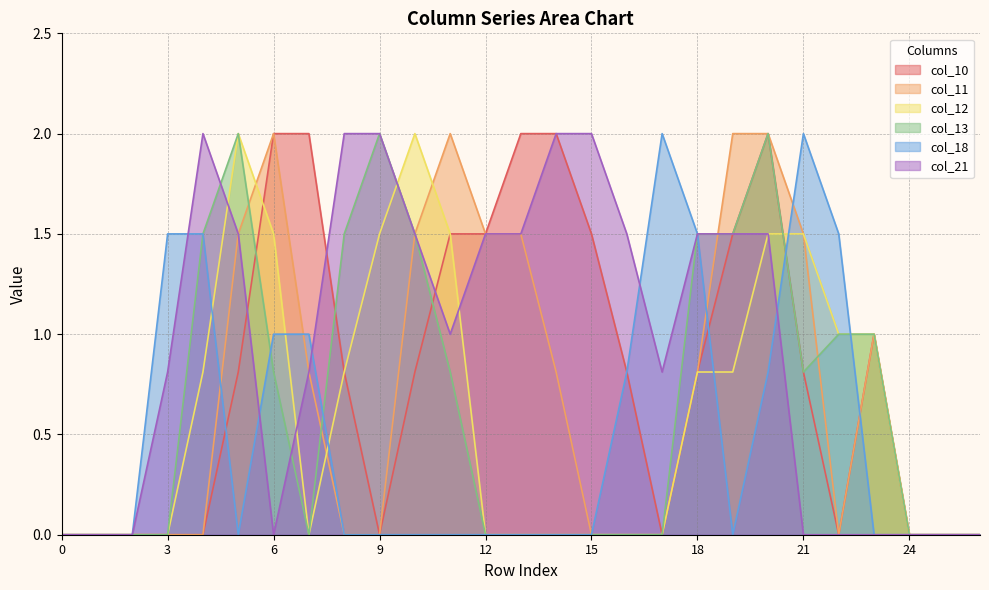

What is the average value of the col_13 series?

0.7